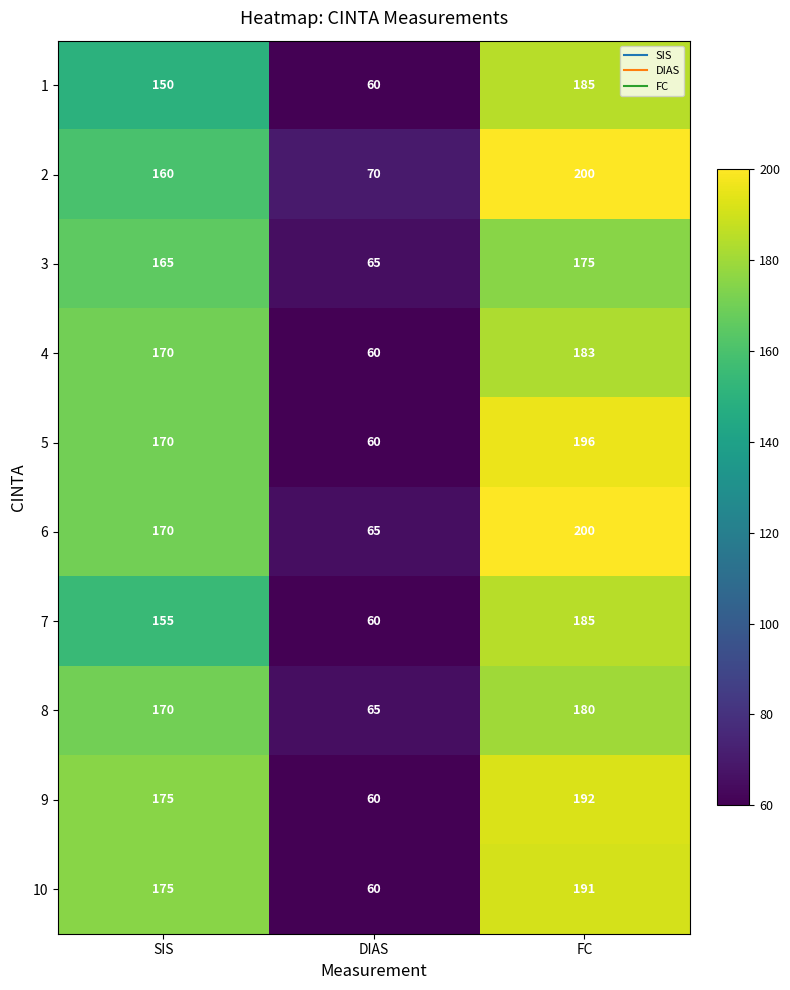

What is the total value across all series at FC?

1887